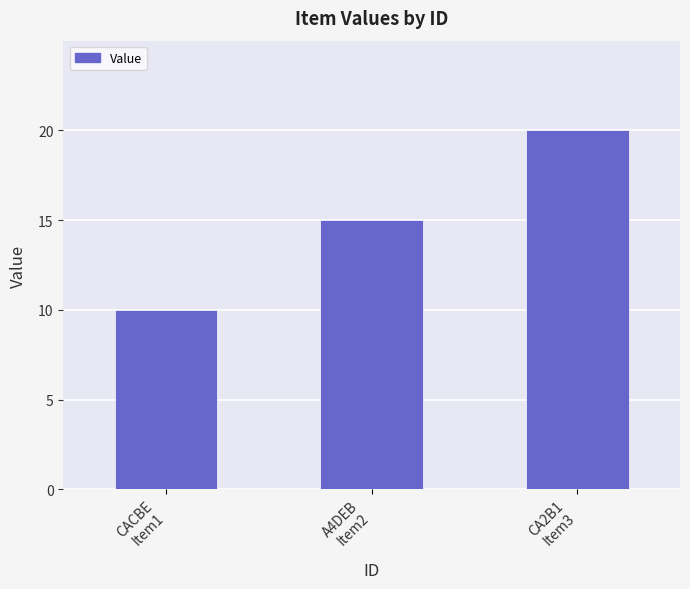

How many data points are less than 15?

1